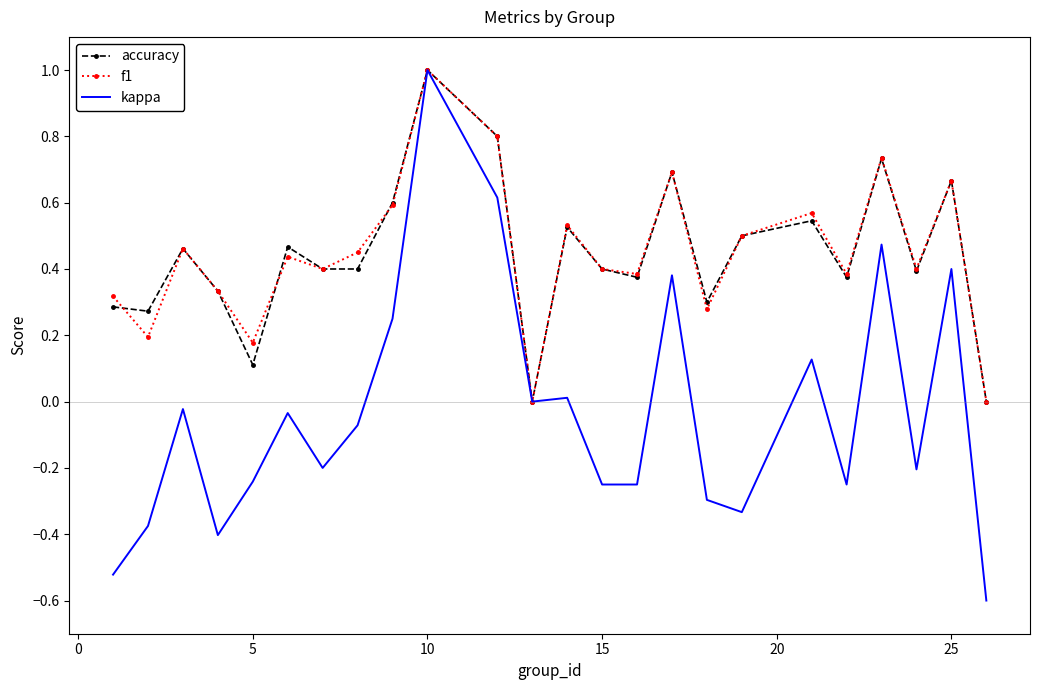

Which series has the widest spread of values?

kappa